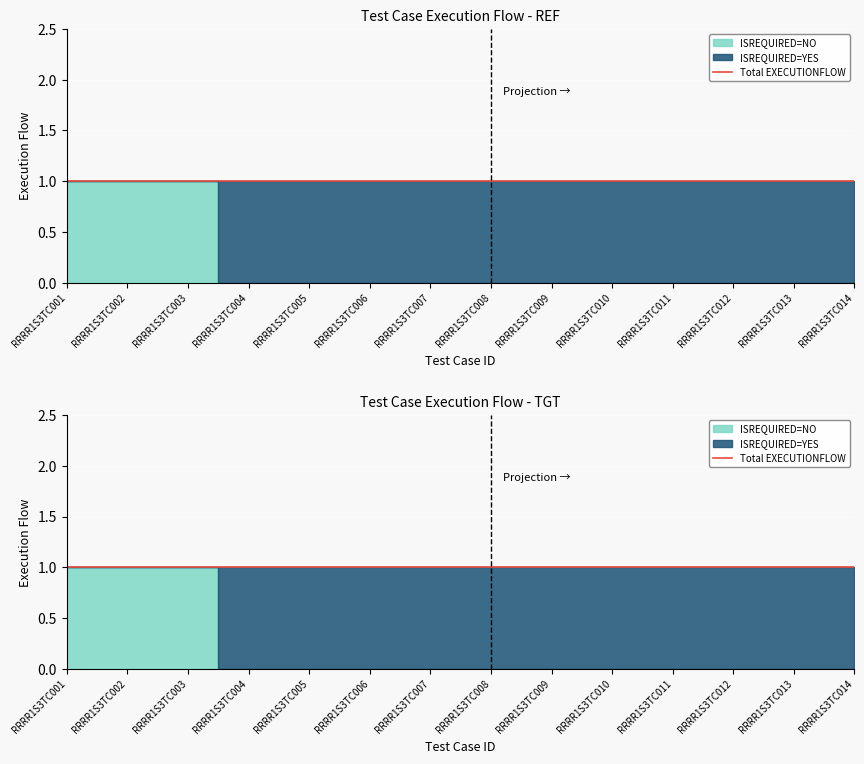

How many categories are shown in the chart?

14